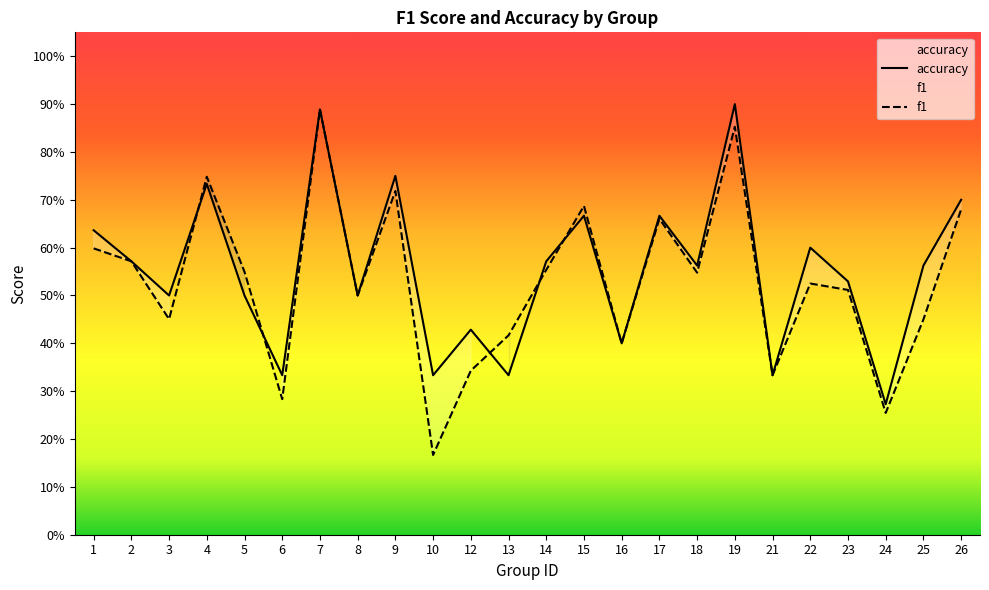

How many interior local valleys does the f1 series have?

8